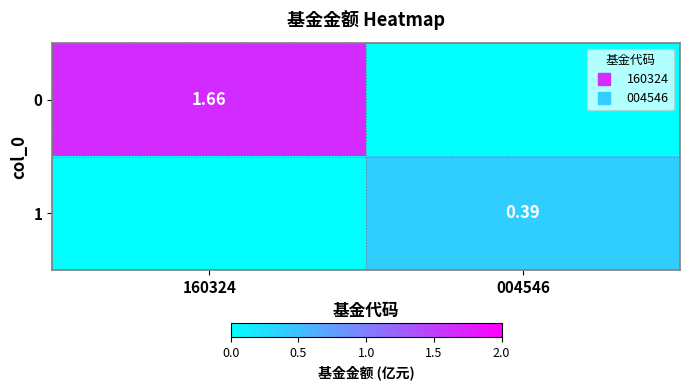

At which category is the sum across all series the highest?

160324